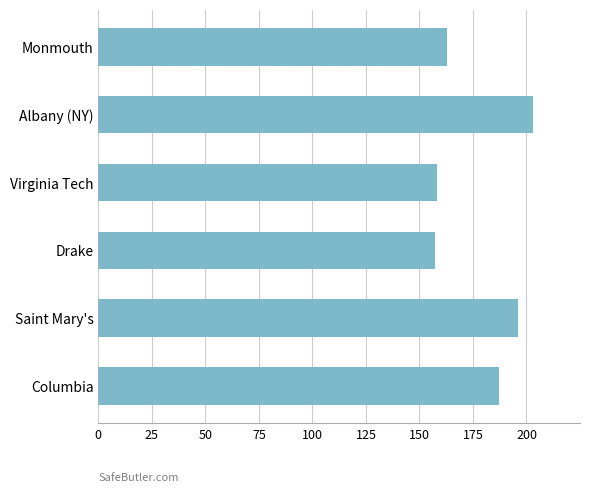

What is the value of the 2nd bar from the top?

203.2